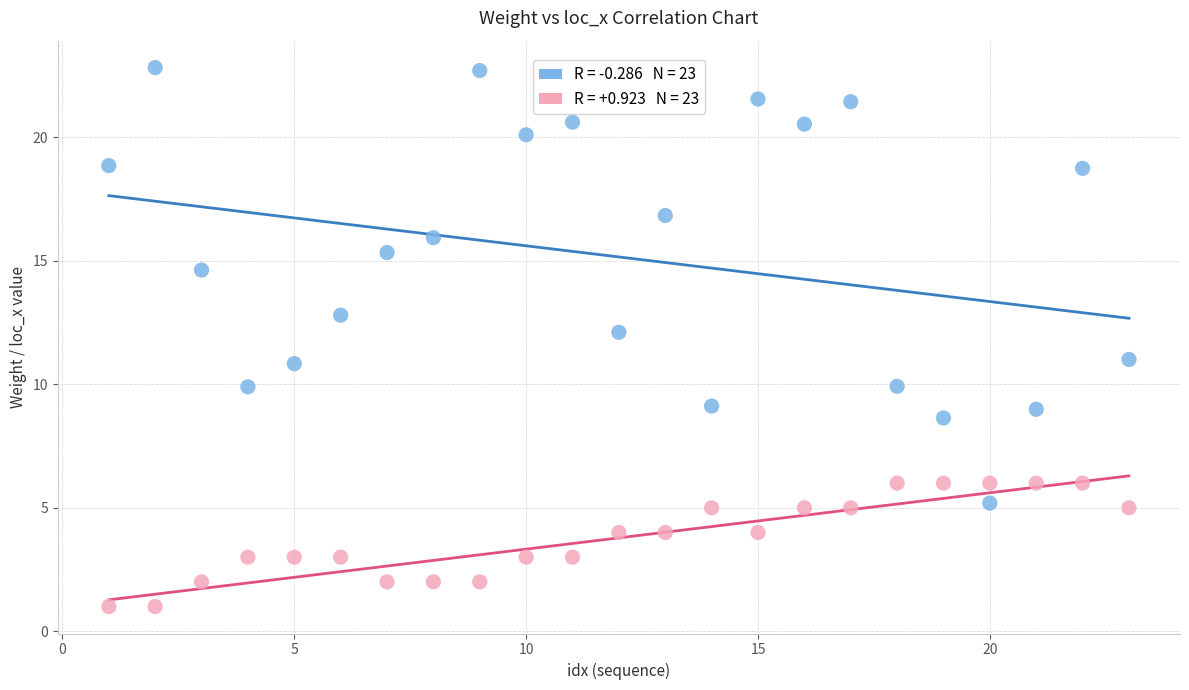

Across all data points, what is the range of Y values (max minus min)?

21.8